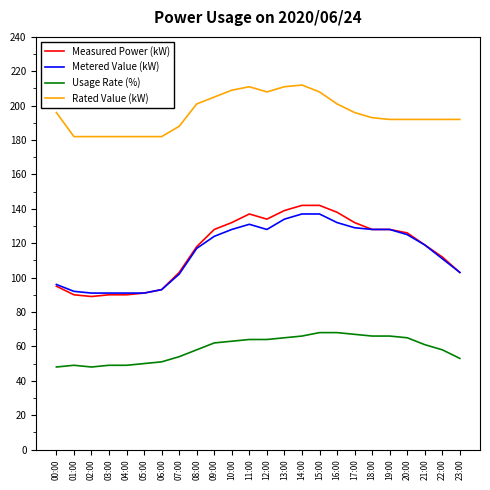

Rank the series at 14:00 from highest to lowest value.

Rated Value (kW), Measured Power (kW), Metered Value (kW), Usage Rate (%)